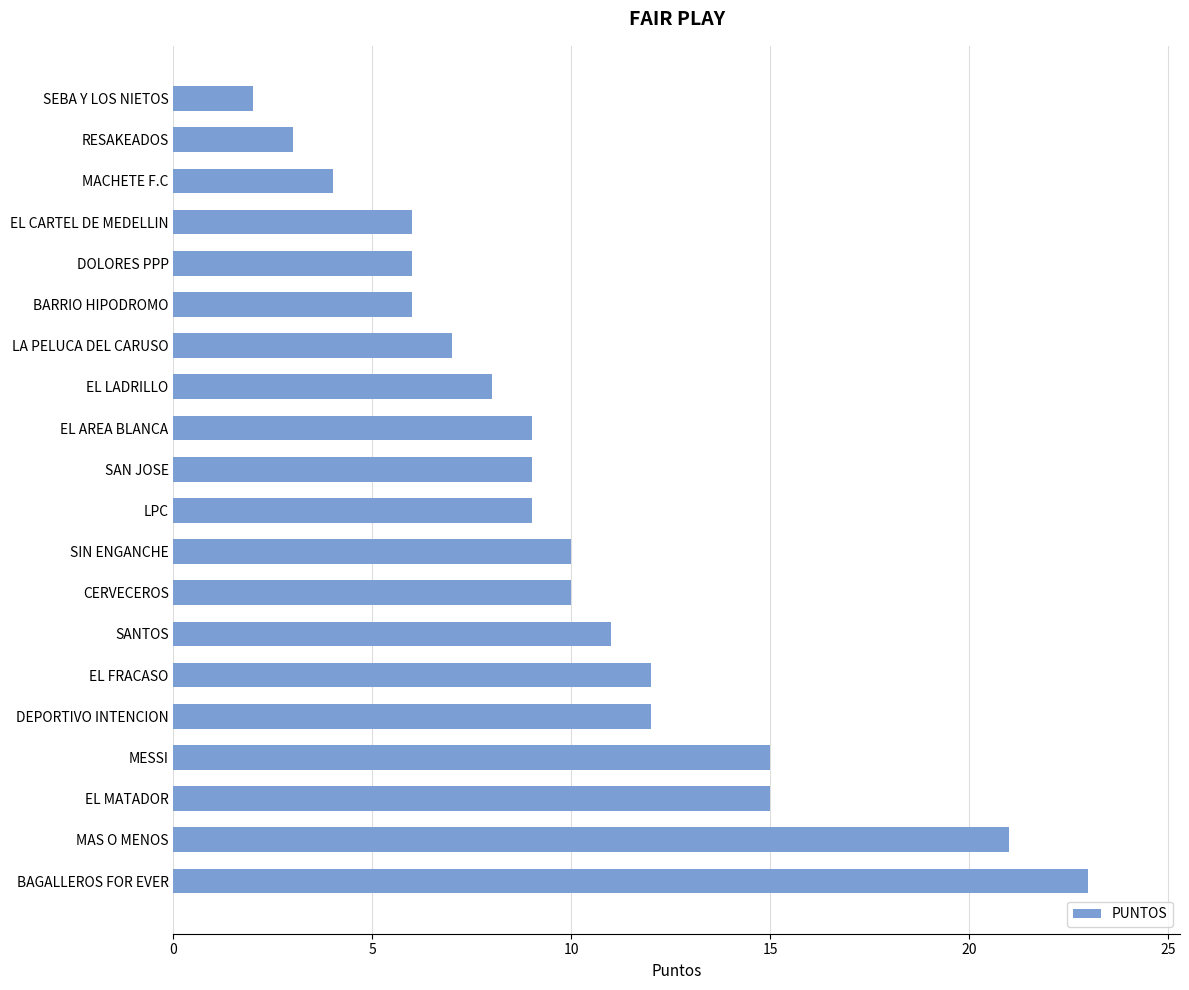

What is the sum of all values?

198